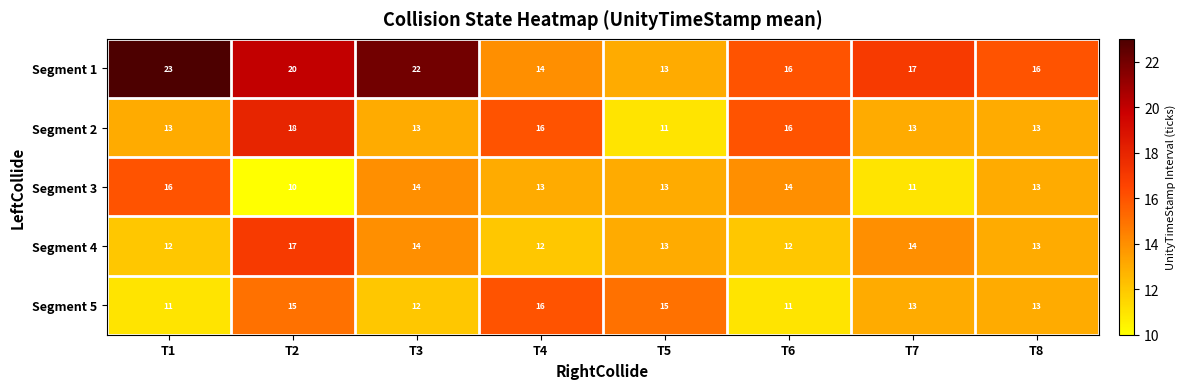

What is the sum of the Segment 4 values at T8 and T1?

25